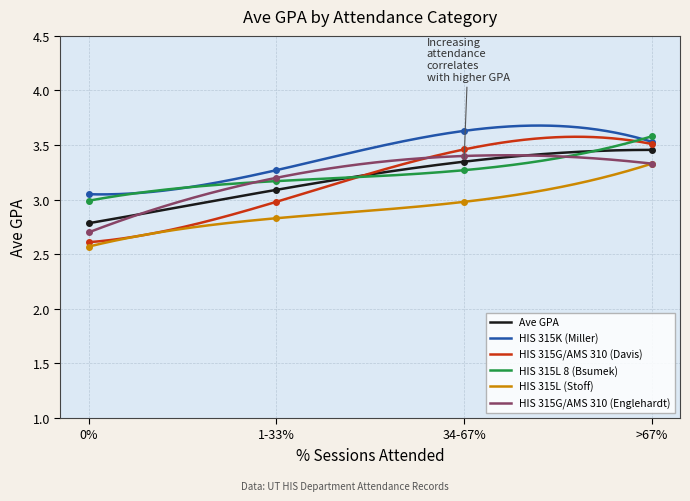

Is this an area chart (filled region under the line)?

No